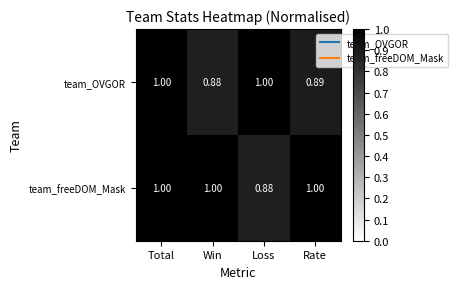

Rank the series by their average value, from highest to lowest.

team_freeDOM_Mask, team_OVGOR